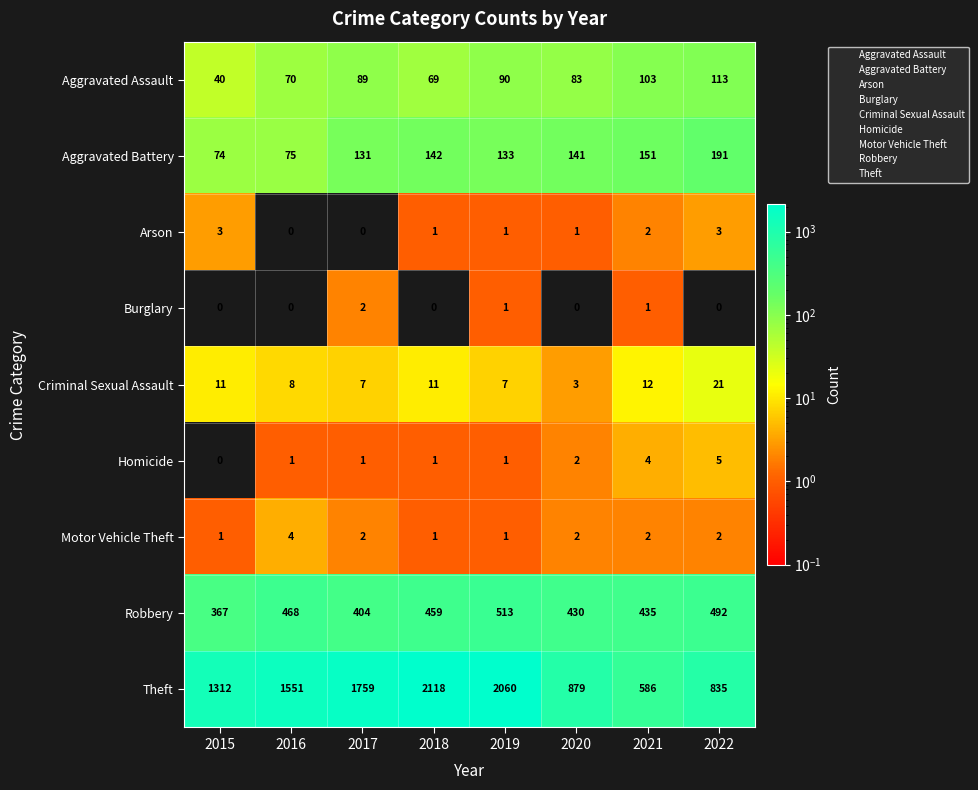

Between 2017 and 2019, which series saw the biggest shift?

Theft